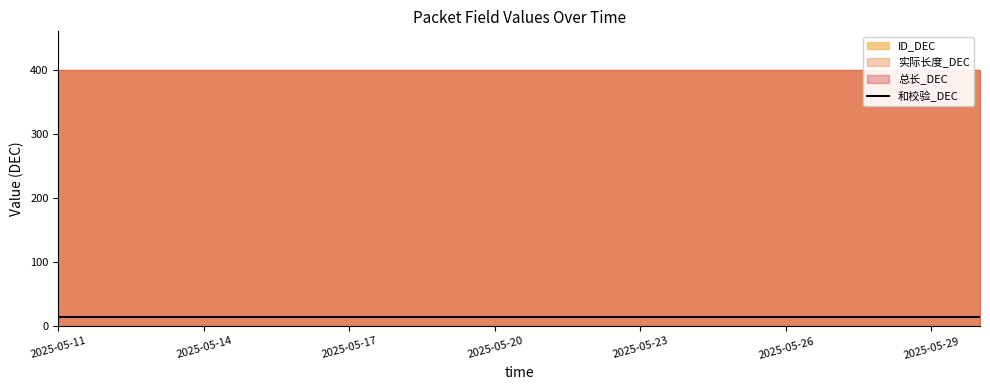

What are all the series names shown in the legend?

实际长度_DEC, 总长_DEC, ID_DEC, 和校验_DEC